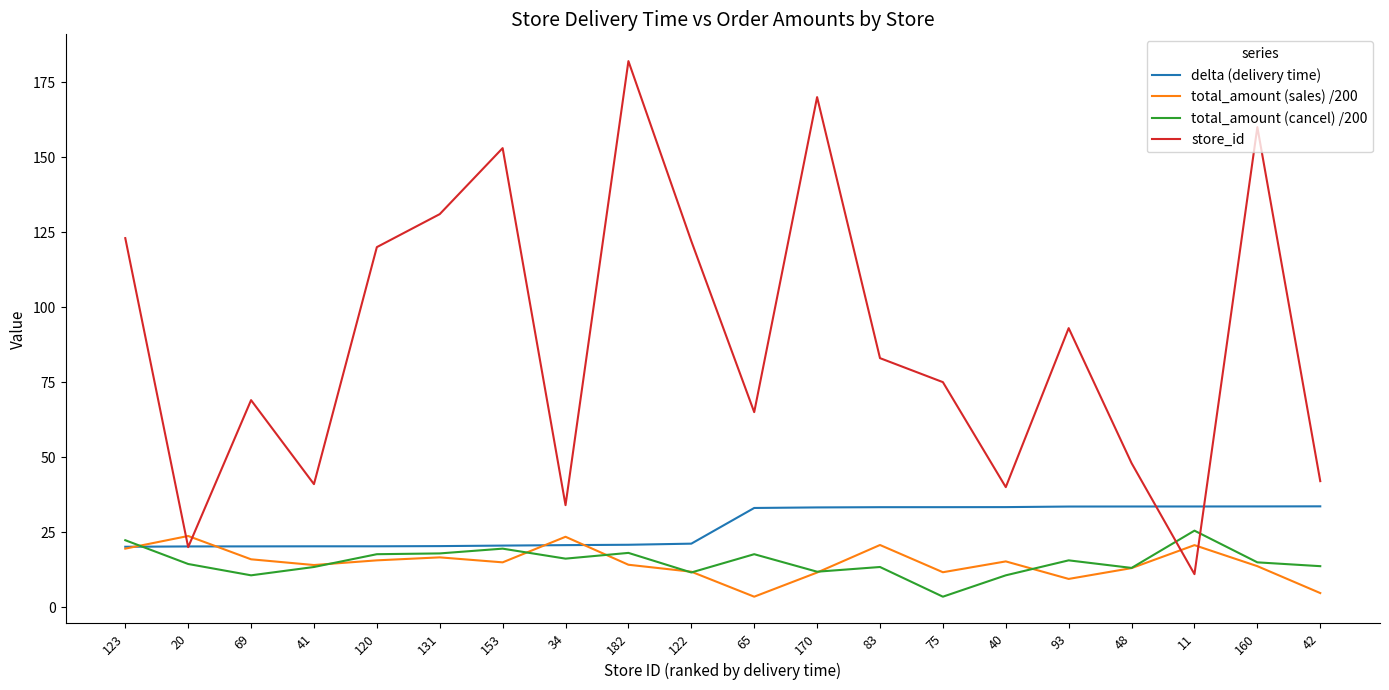

What are all the series names shown in the legend?

delta (delivery time), total_amount (sales) /200, total_amount (cancel) /200, store_id